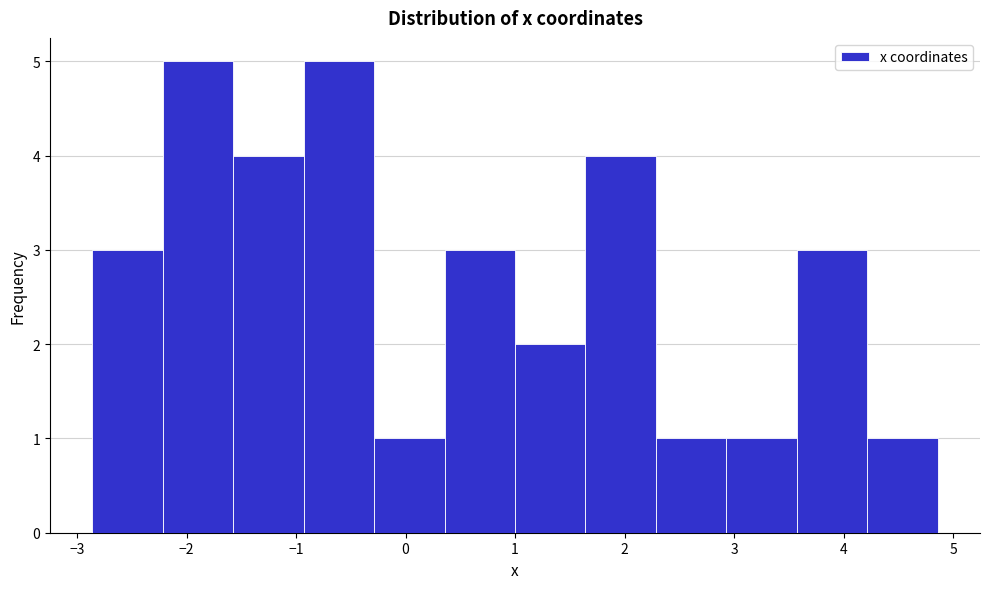

Reading left to right, list every bar in this chart as the range it spans on the x-axis followed by its height. Neither the bar edges nor the heights are printed on the chart, so give them approximately, as read against the axes.

-2.9 to -2.2: 3
-2.2 to -1.6: 5
-1.6 to -0.9: 4
-0.9 to -0.3: 5
-0.3 to 0.4: 1
0.4 to 1.0: 3
1.0 to 1.6: 2
1.6 to 2.3: 4
2.3 to 2.9: 1
2.9 to 3.6: 1
3.6 to 4.2: 3
4.2 to 4.9: 1